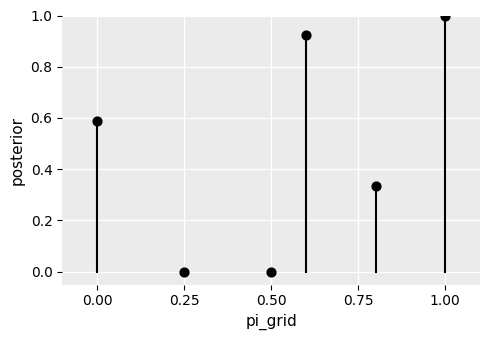

What is the average X value?

0.5